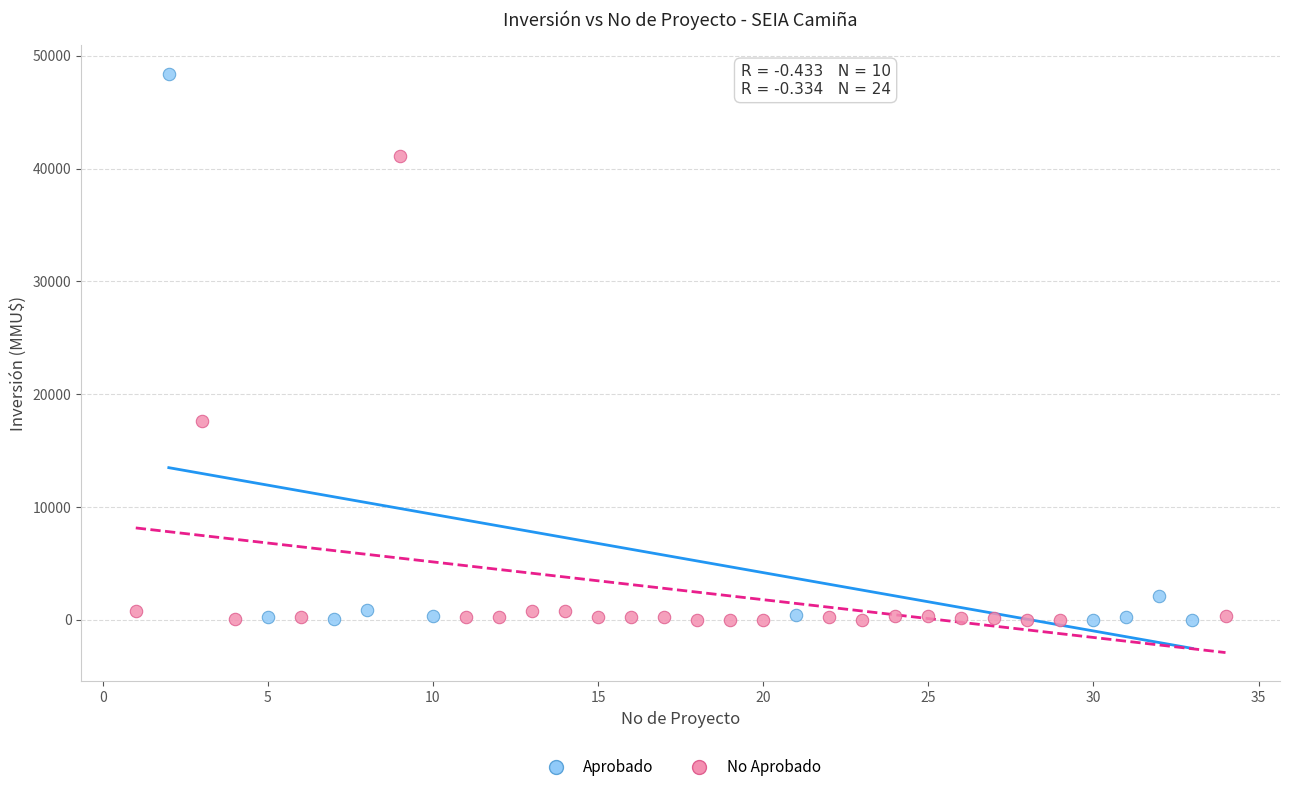

Which series reaches the maximum Y coordinate?

Aprobado